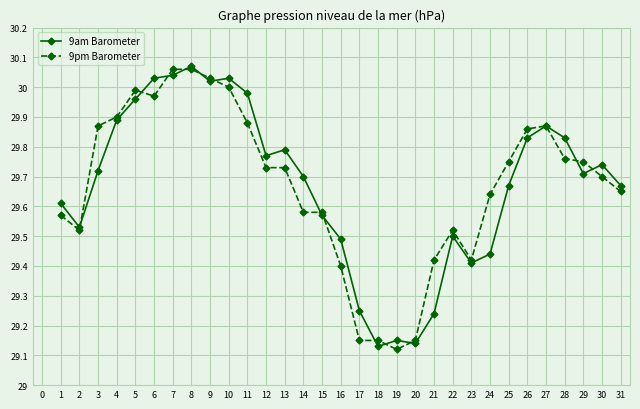

At which category is the sum across all series the highest?

8